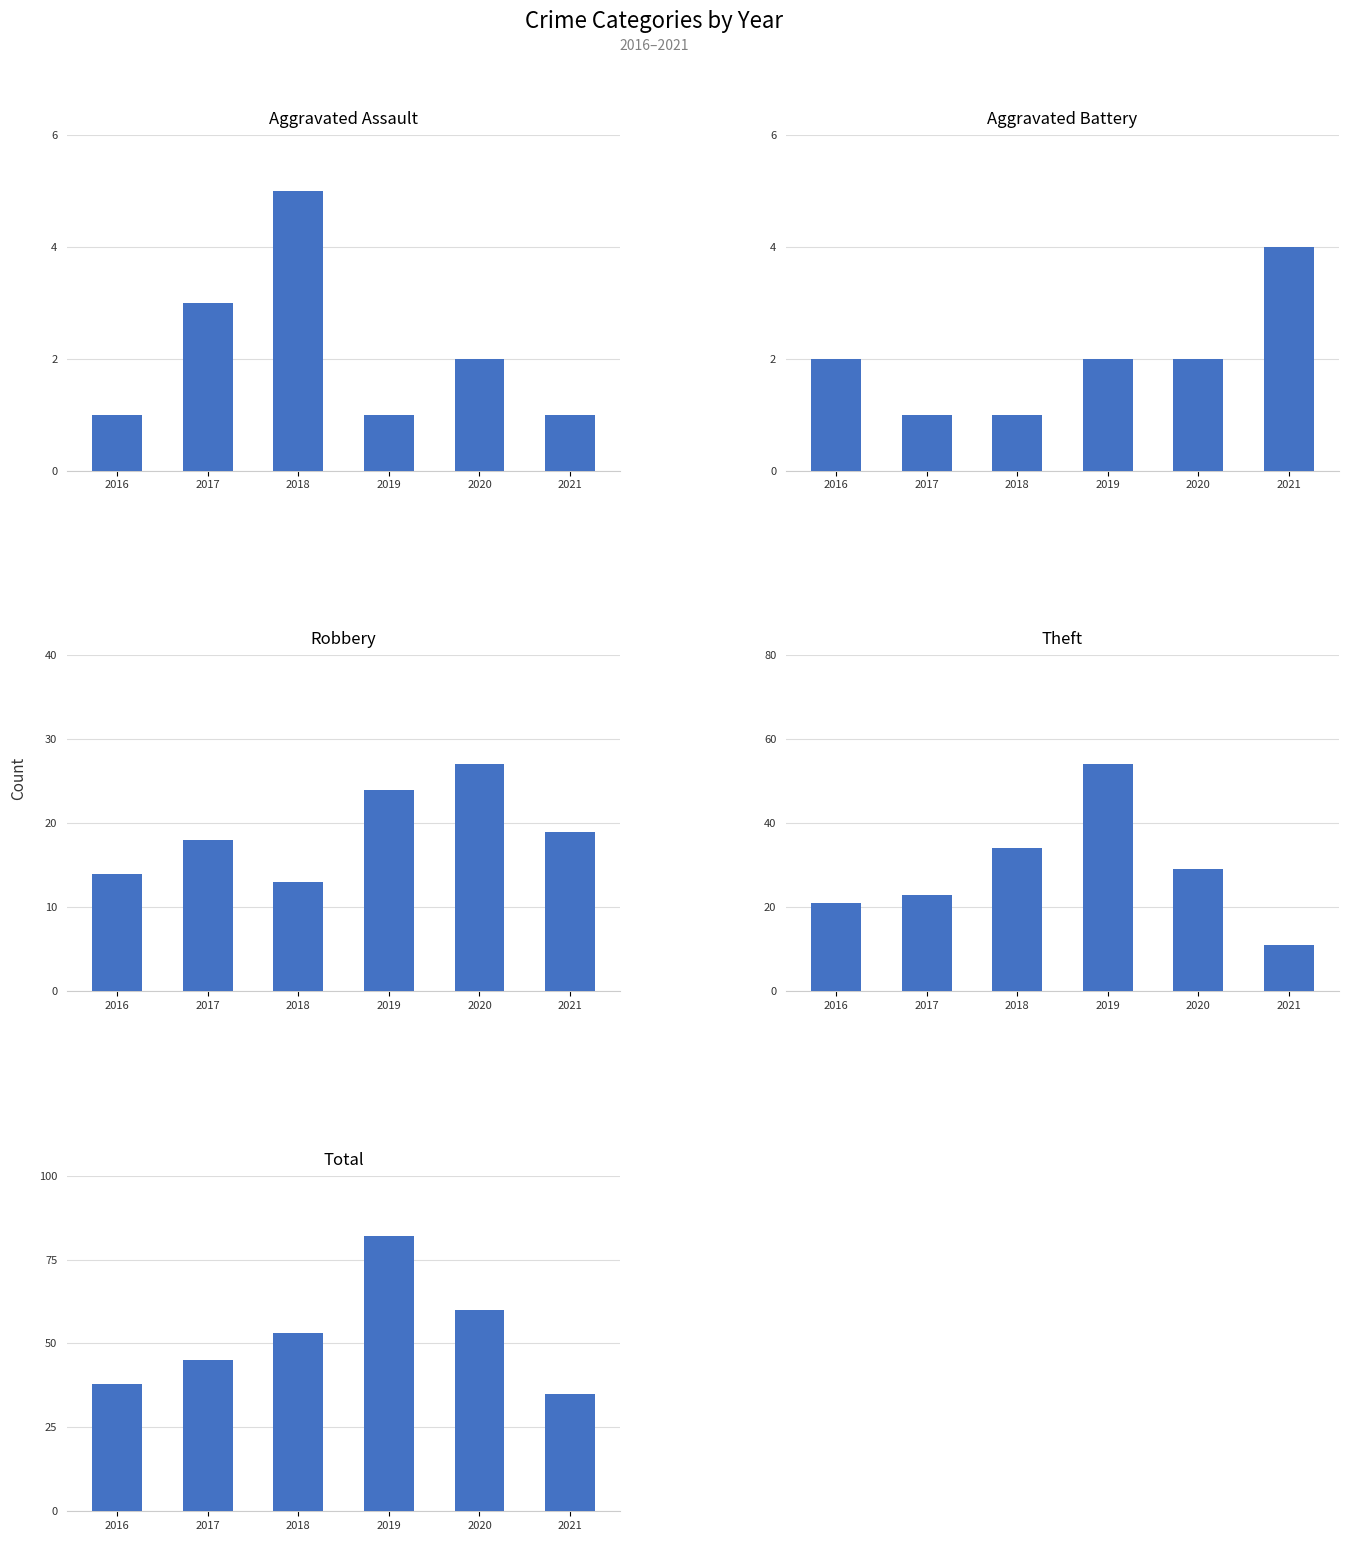

Is it true that Theft equals 29 at 2020?

True